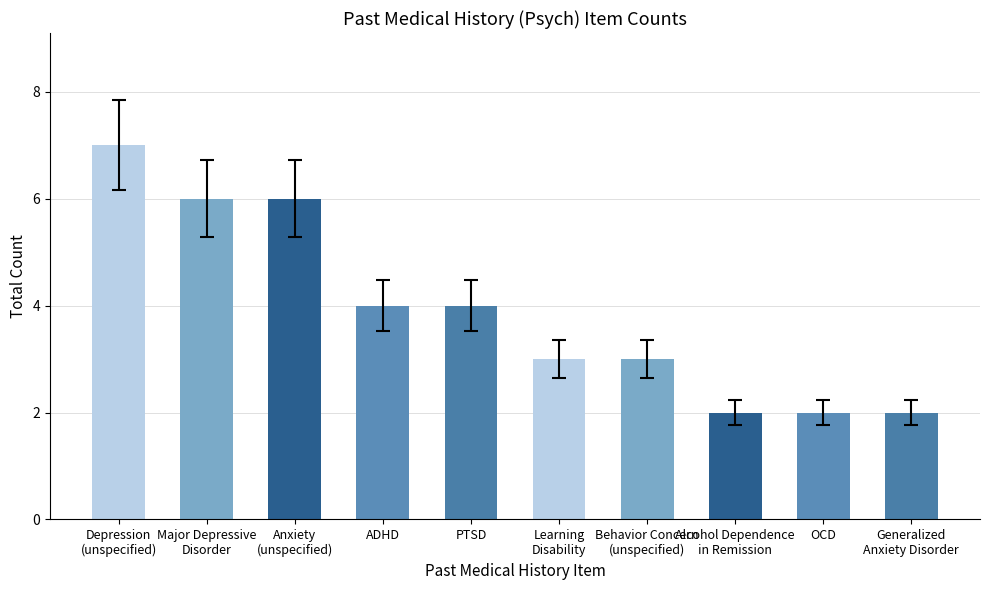

What is the value of the 1st bar from the left?

7